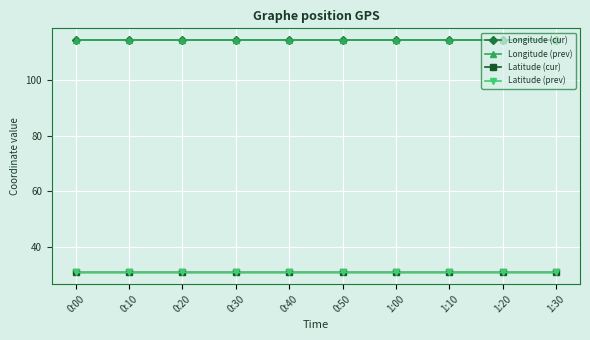

What is the sum of the Latitude (prev) values at 0:20 and 0:50?

61.4